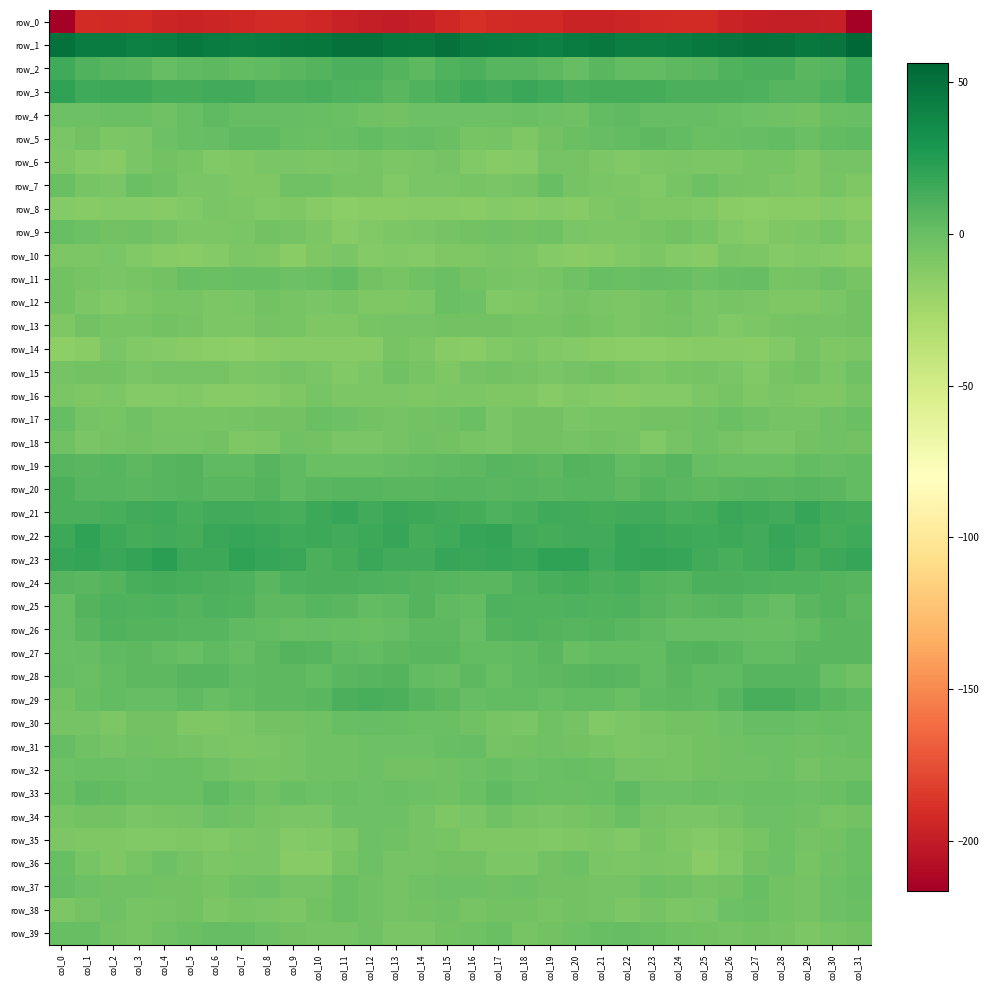

True or false: row_31 has a value of -7.3 at col_17.

False